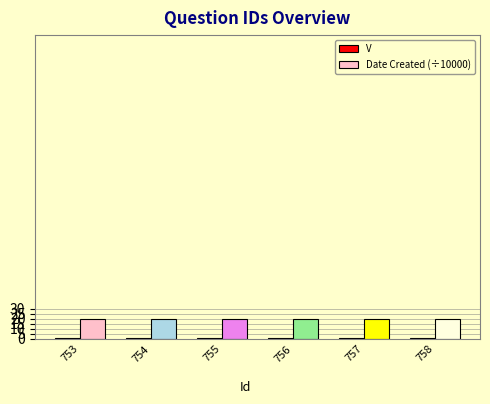

What is the difference between the highest and lowest values at 755?

19.1